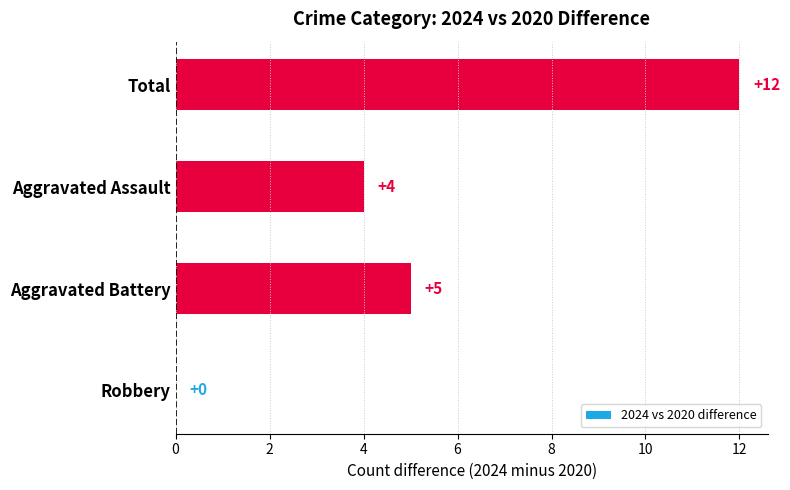

Reading bottom to top, what are all the values shown in this chart?

Robbery=0	Aggravated Battery=5	Aggravated Assault=4	Total=12